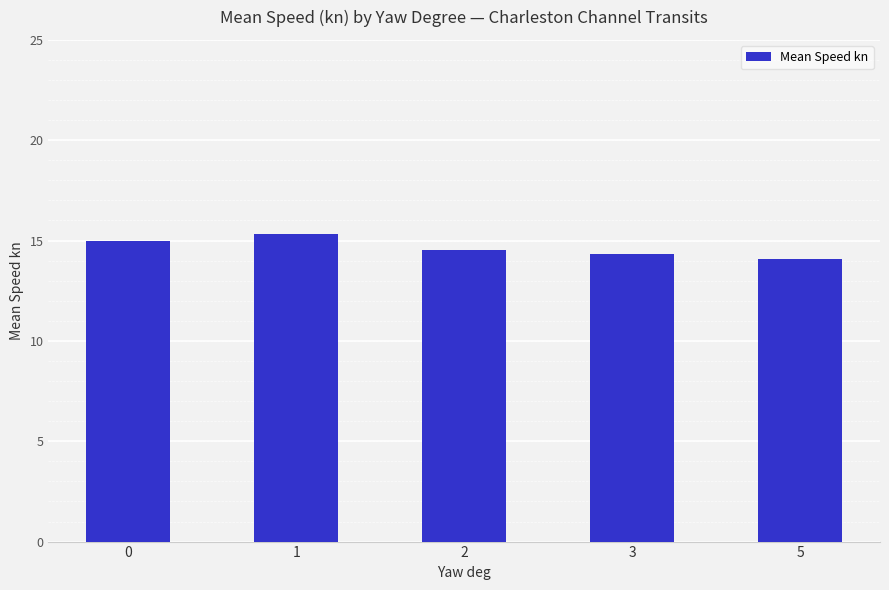

What is the sum of all values?

73.3